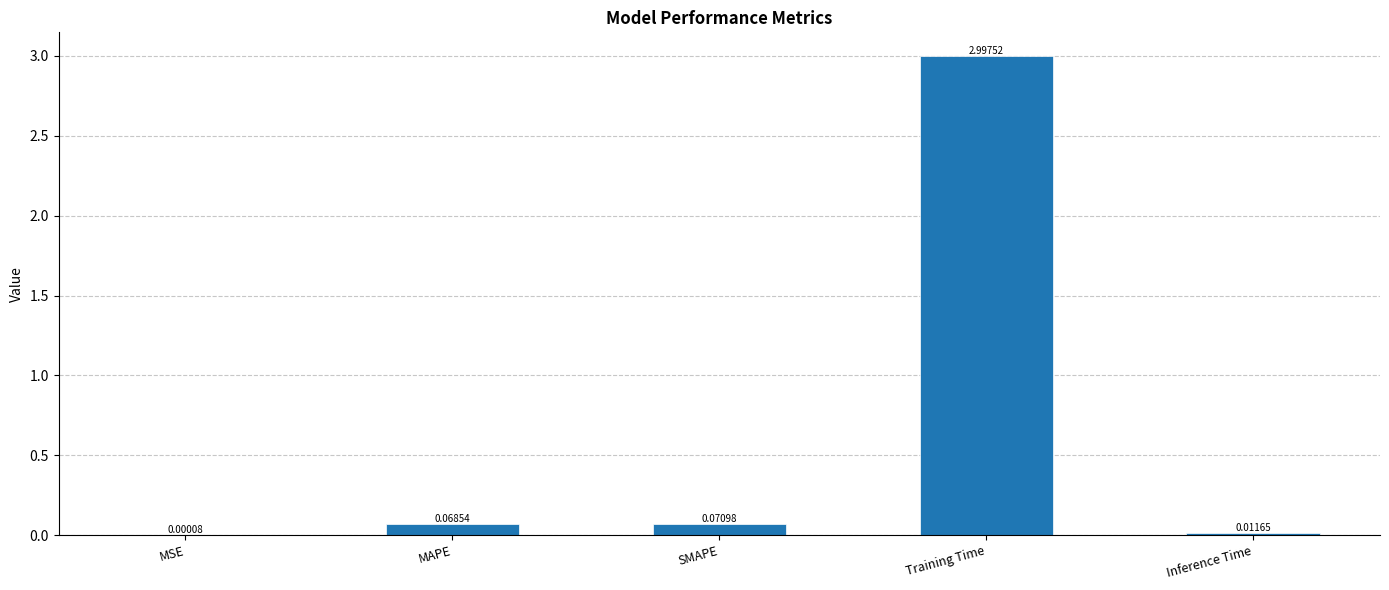

Which has a higher value, Training Time or Inference Time?

Training Time